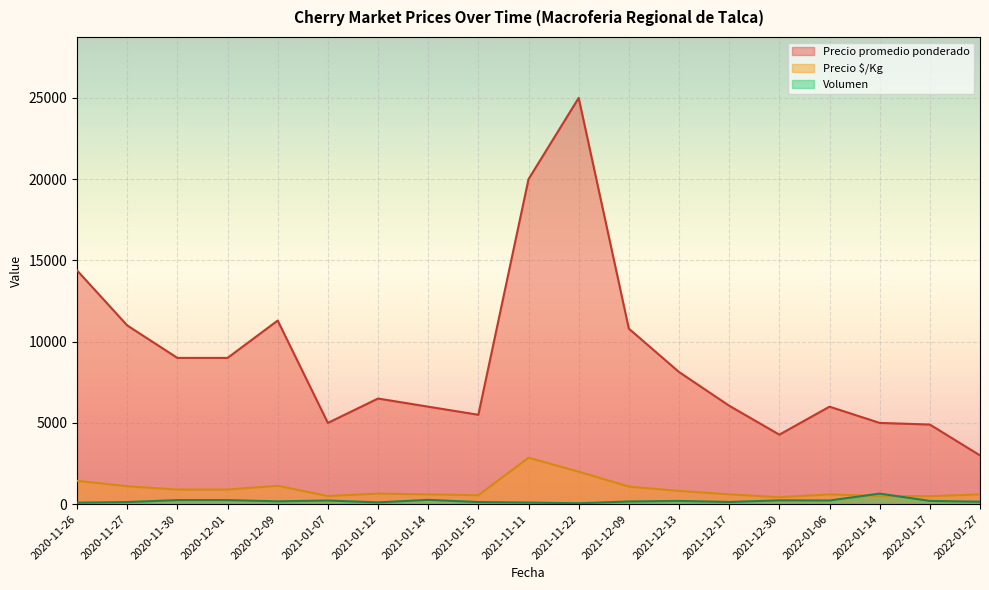

What is the average value of the Precio promedio ponderado series?

8992.3